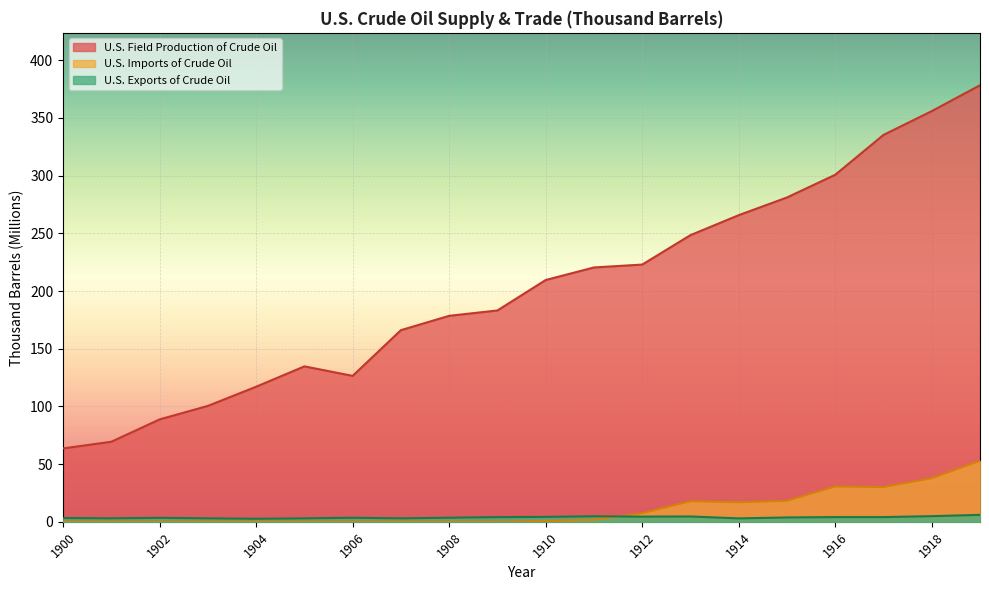

What is the value of the U.S. Exports of Crude Oil point at the 13th from the left?

4.5